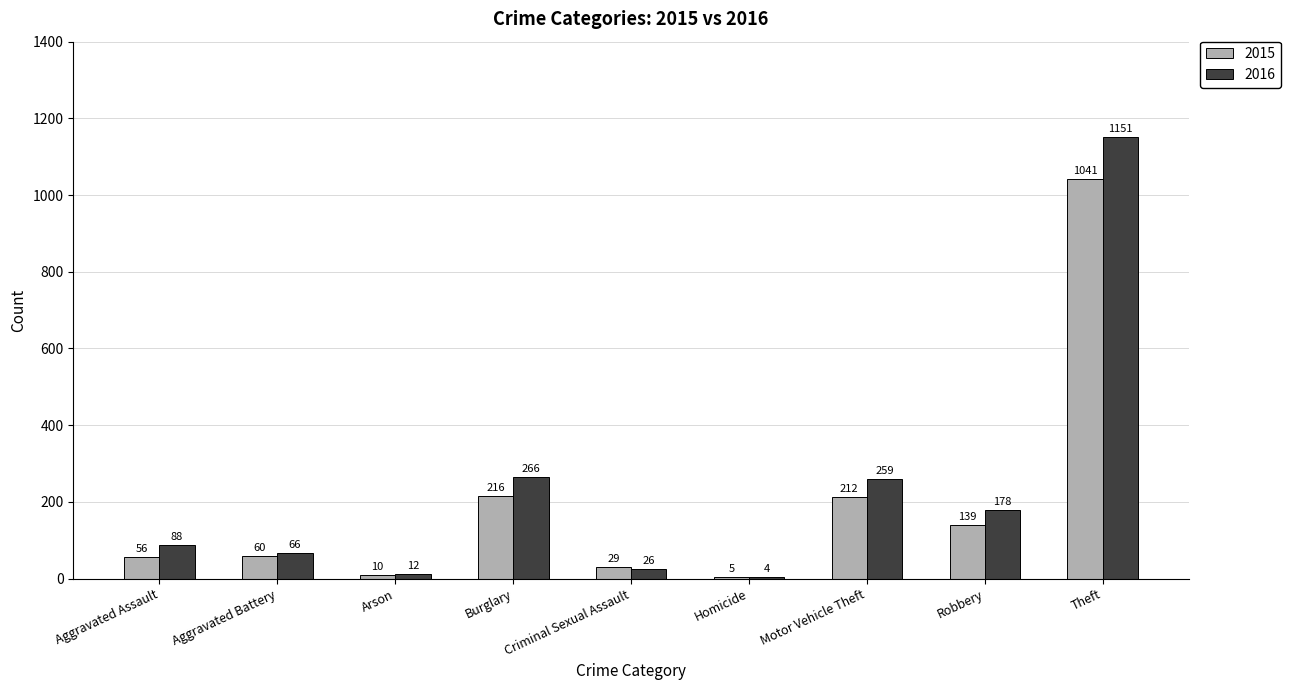

Which series has the largest total across all categories?

2016